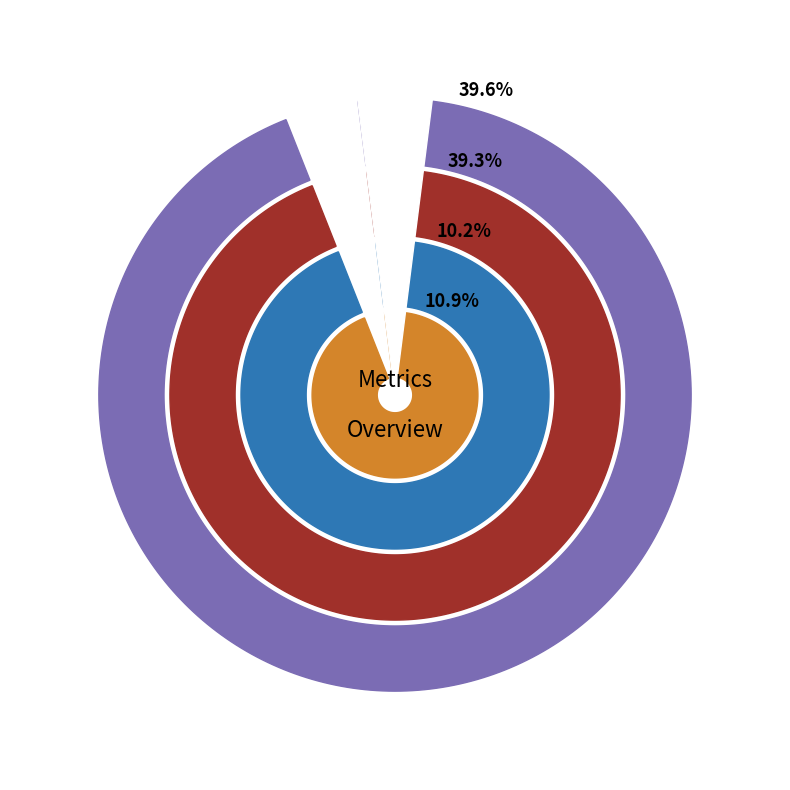

Is there a majority slice in this chart?

No